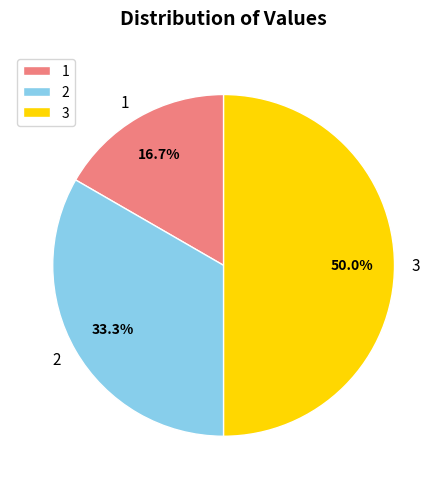

How many segments does this pie chart have?

3